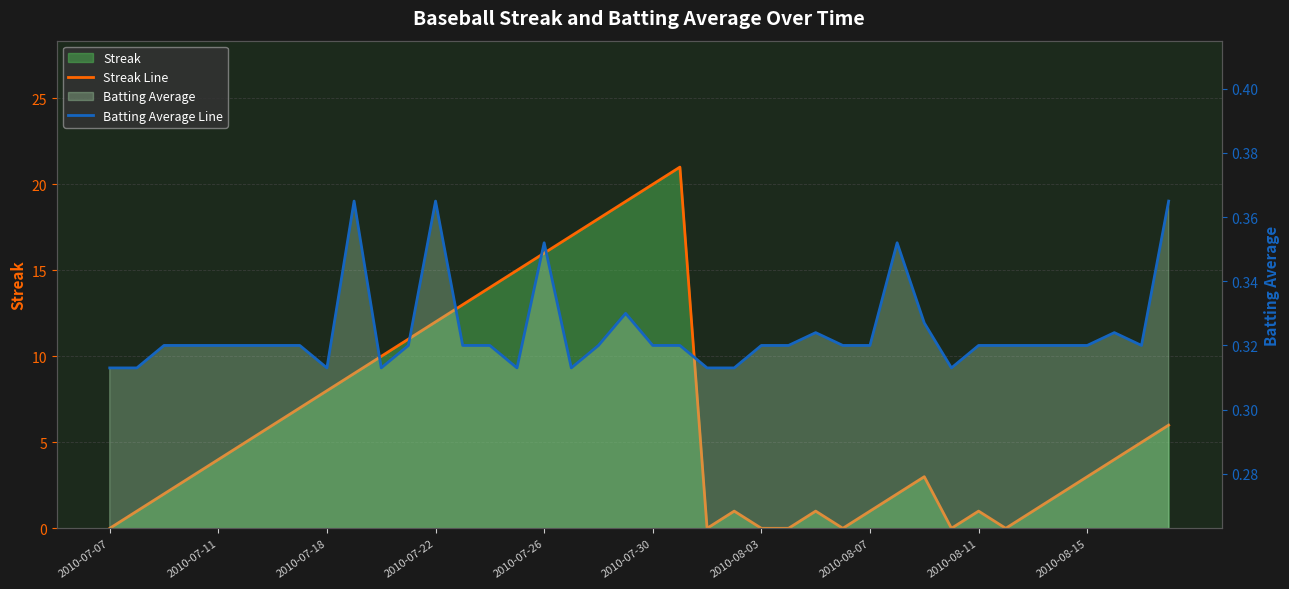

What is the value of the Streak Line point at the 2nd from the left?

1.0